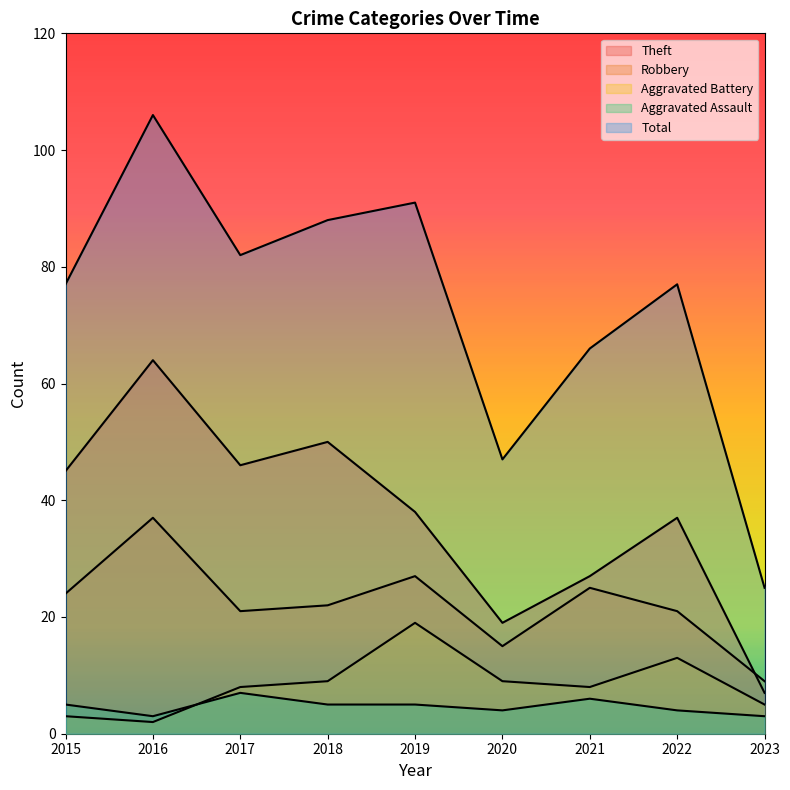

What is the value of the Aggravated Battery point at the 6th from the left?

9